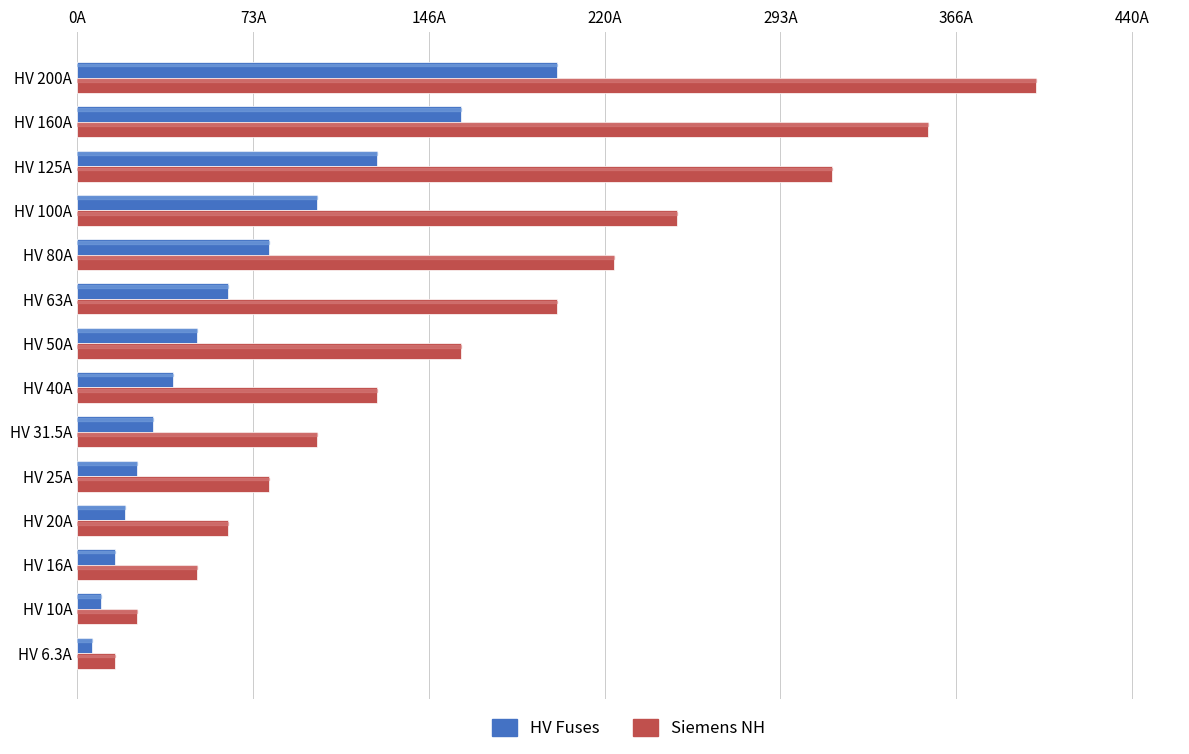

Which series has the widest spread of values?

Siemens NH